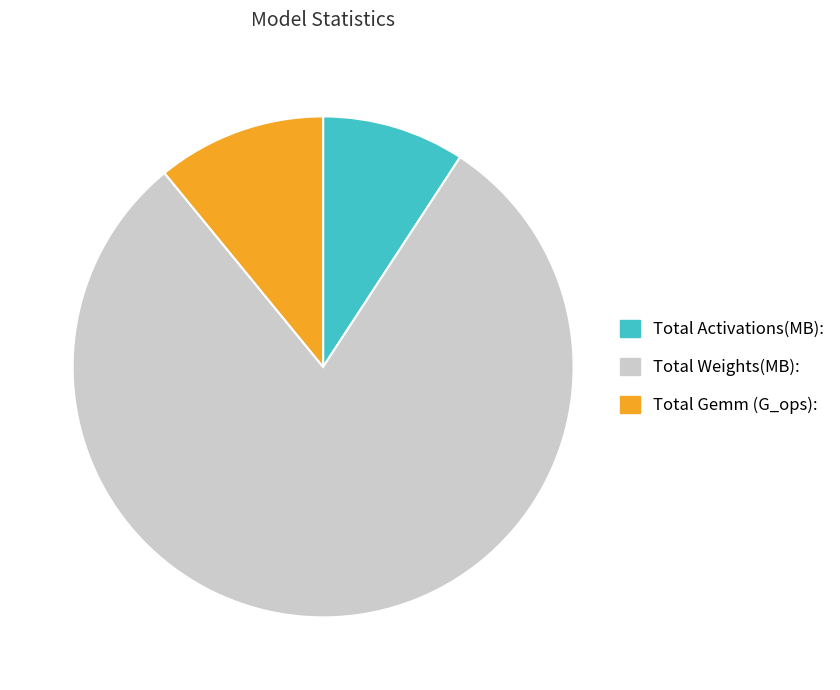

Which slice is the largest?

Total Weights(MB):